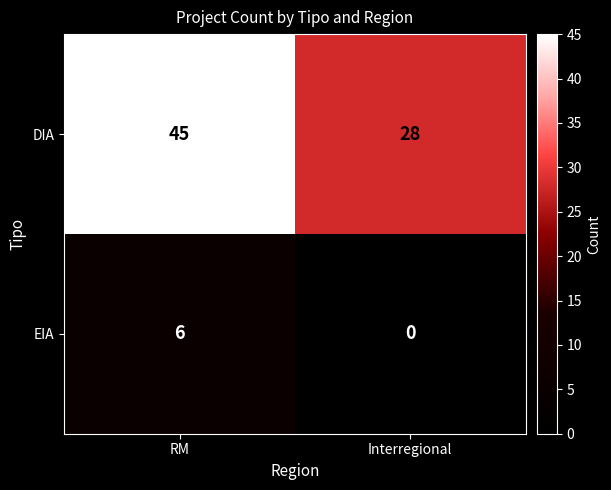

Is it true that EIA equals 0 at Interregional?

True